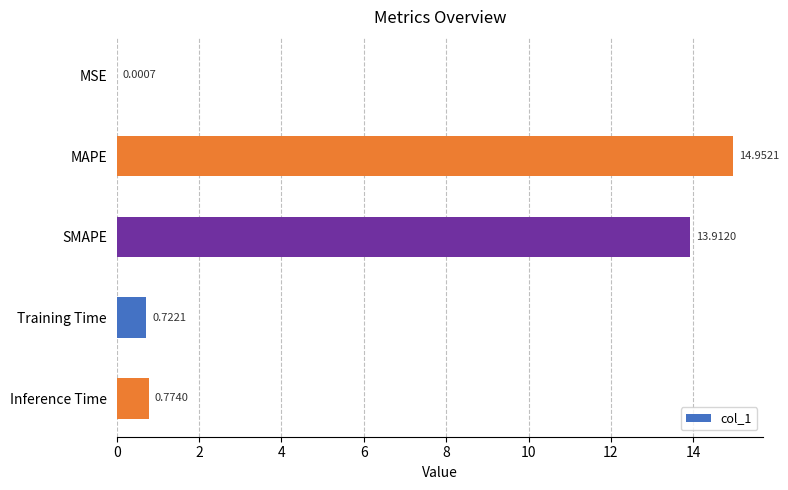

What is the sum of all values?

30.4